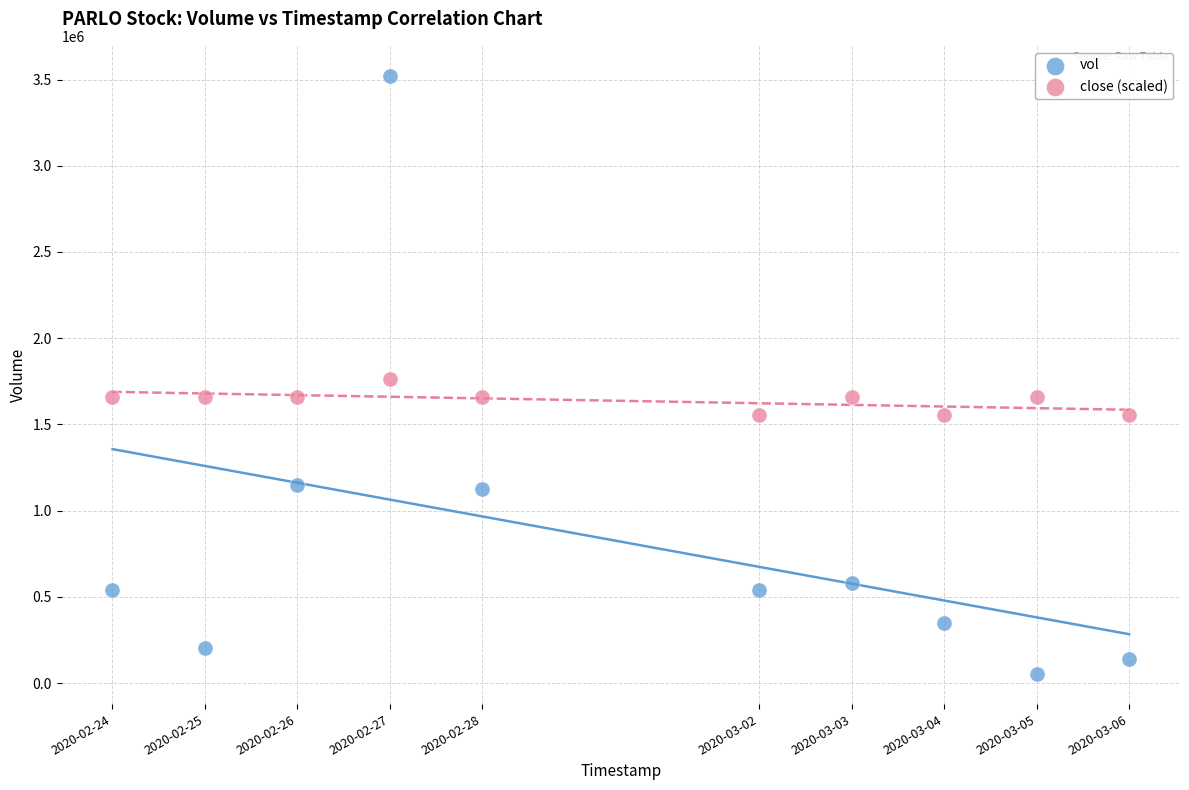

Which series reaches the minimum Y coordinate?

vol